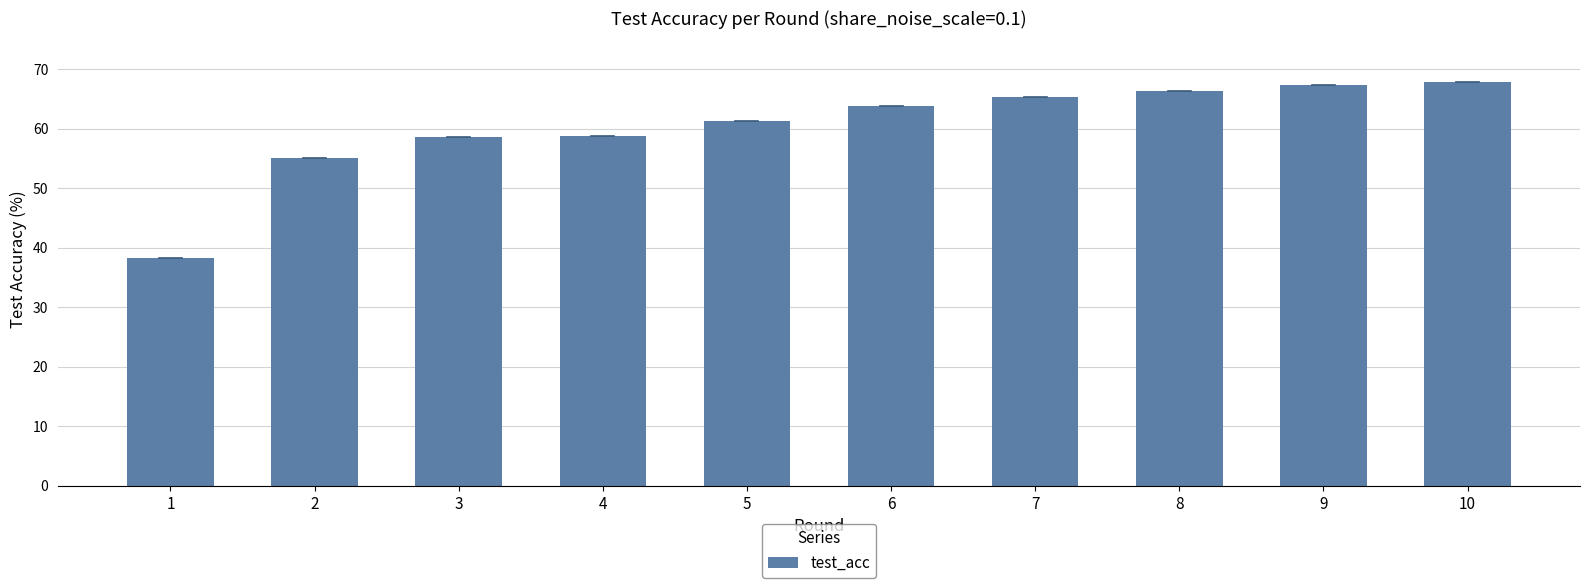

Approximately how many times larger is the value at 1 compared to 3?

0.7